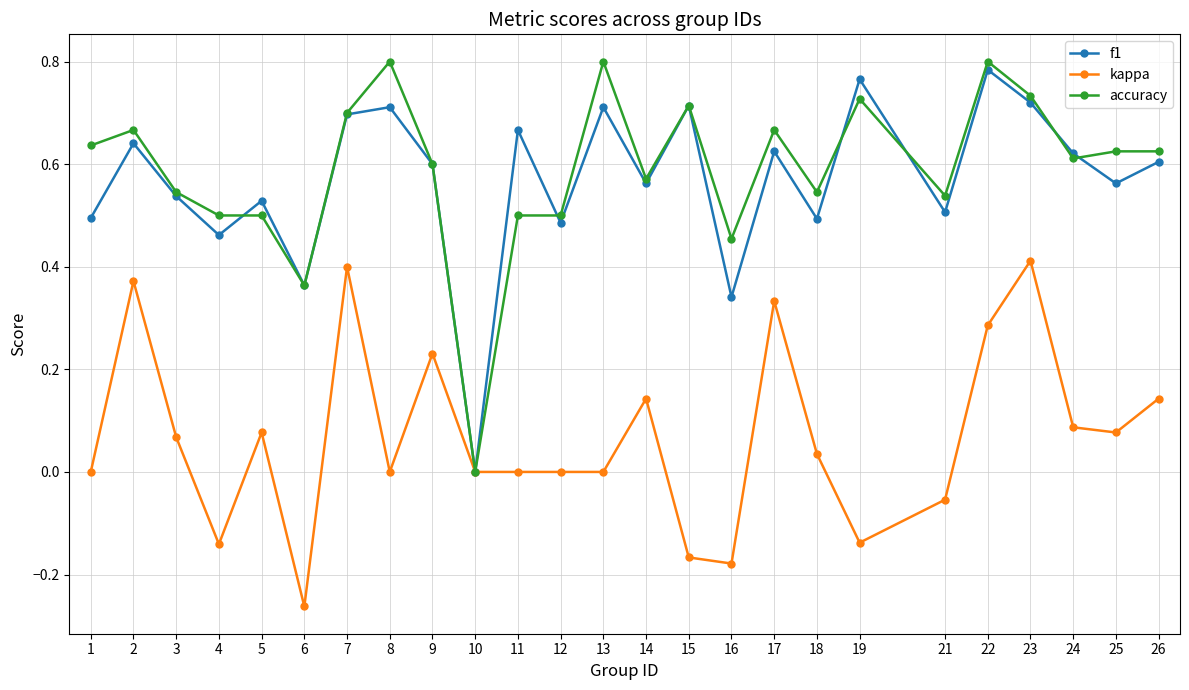

What is the total value across all series at 15?

1.3